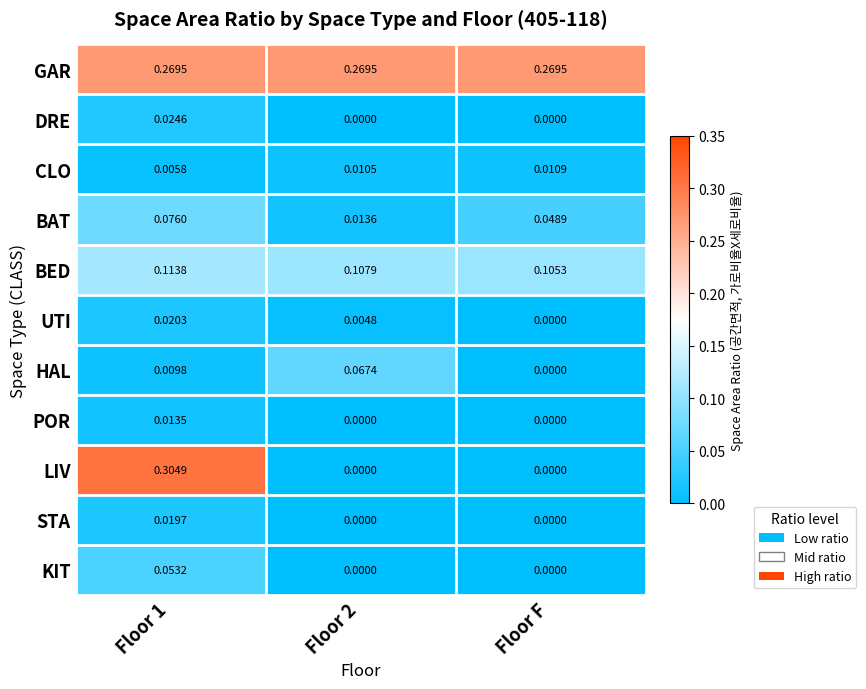

Rank the series at Floor 1 from lowest to highest value.

CLO, HAL, POR, STA, UTI, DRE, KIT, BAT, BED, GAR, LIV